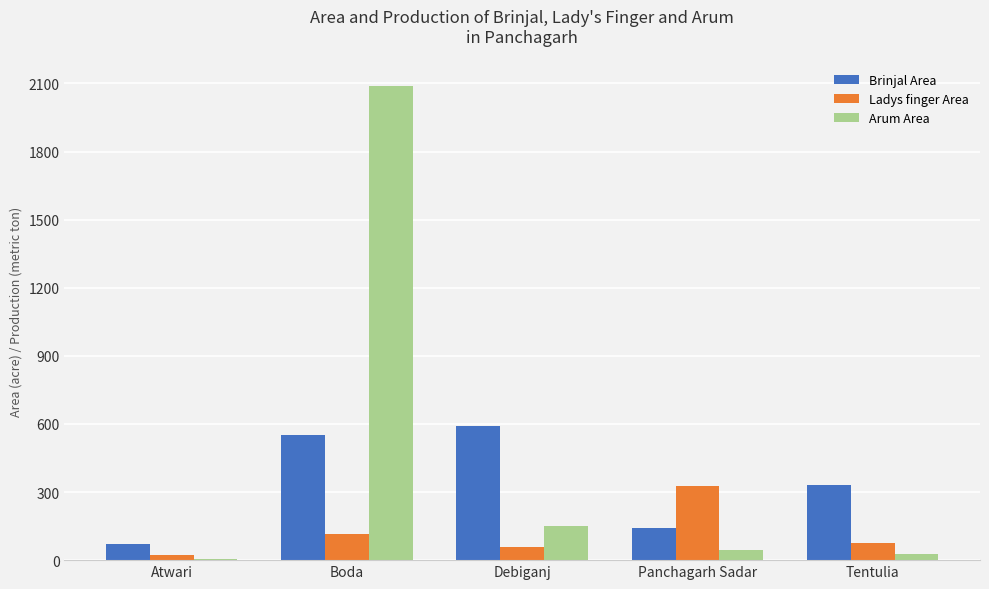

At which label does Ladys finger Area first exceed 77?

Boda